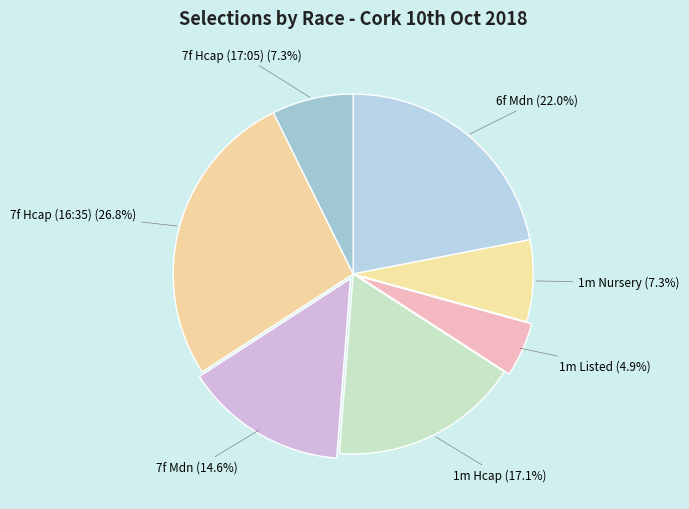

Approximately how many times larger is the value at 6f Mdn compared to 7f Mdn?

1.5